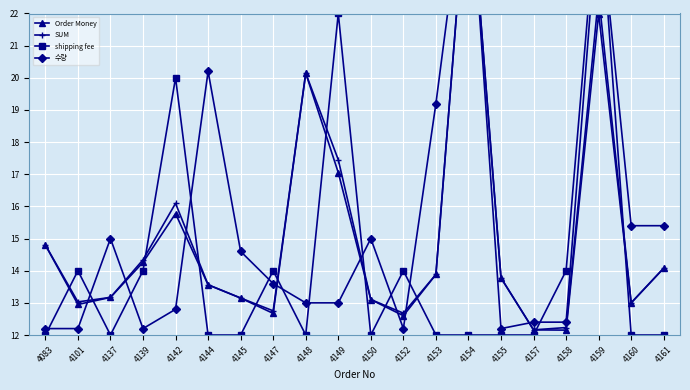

What is the value of the 수량 point at the 10th from the left?

13.0